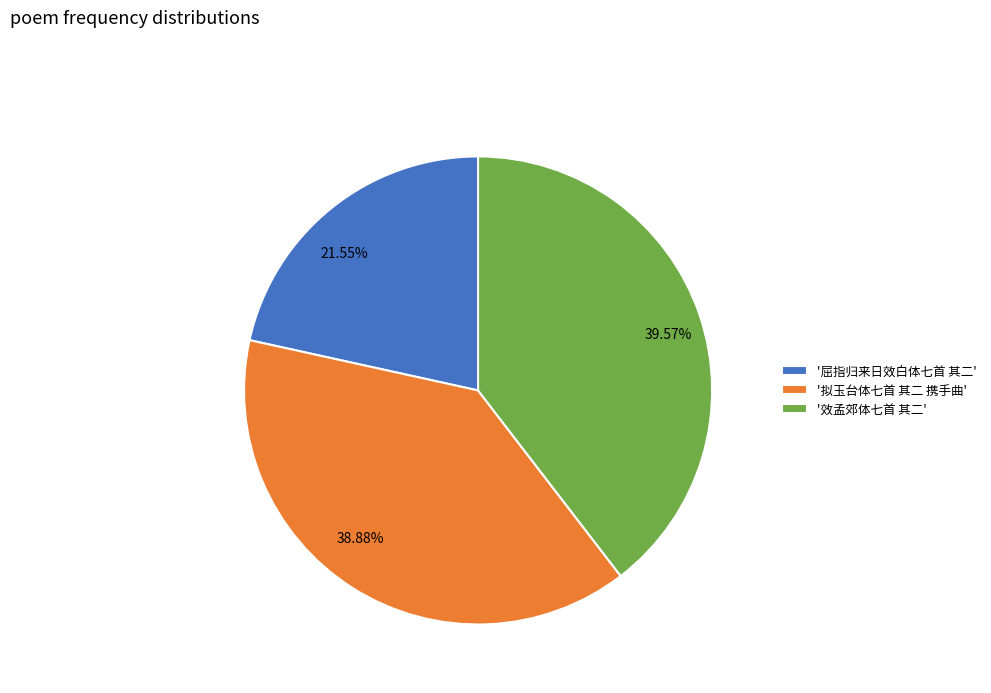

Do 38.88% and 39.57% together represent more than half of the pie?

Yes